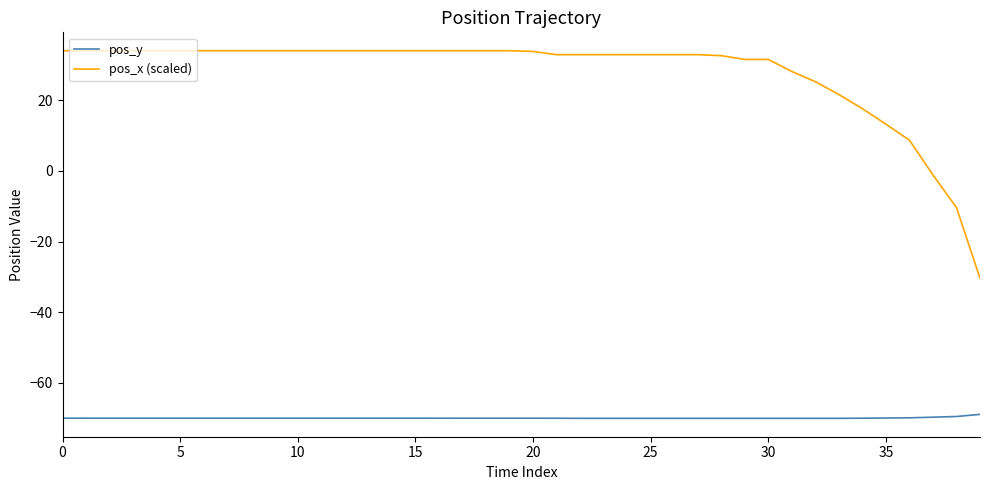

Which series has the largest range (max minus min)?

pos_x (scaled)